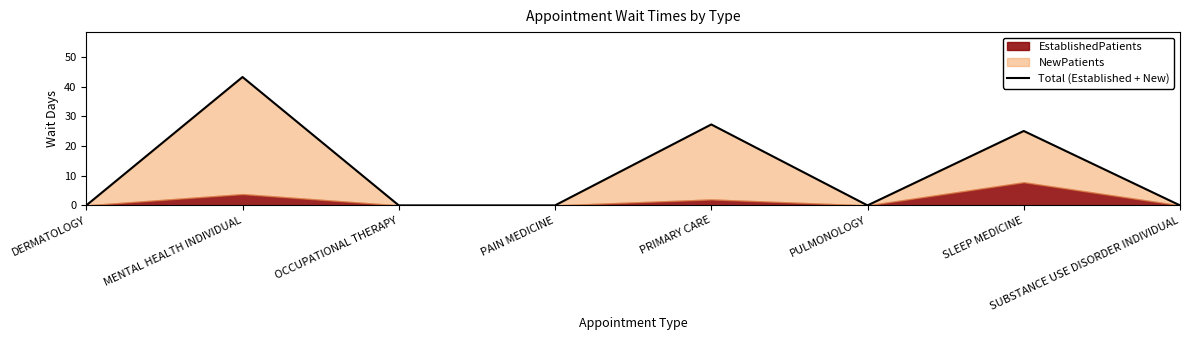

Reading left to right, what are all the values shown in this chart?

DERMATOLOGY=0.0	MENTAL HEALTH INDIVIDUAL=43.3	OCCUPATIONAL THERAPY=0.0	PAIN MEDICINE=0.0	PRIMARY CARE=27.3	PULMONOLOGY=0.0	SLEEP MEDICINE=25.1	SUBSTANCE USE DISORDER INDIVIDUAL=0.0